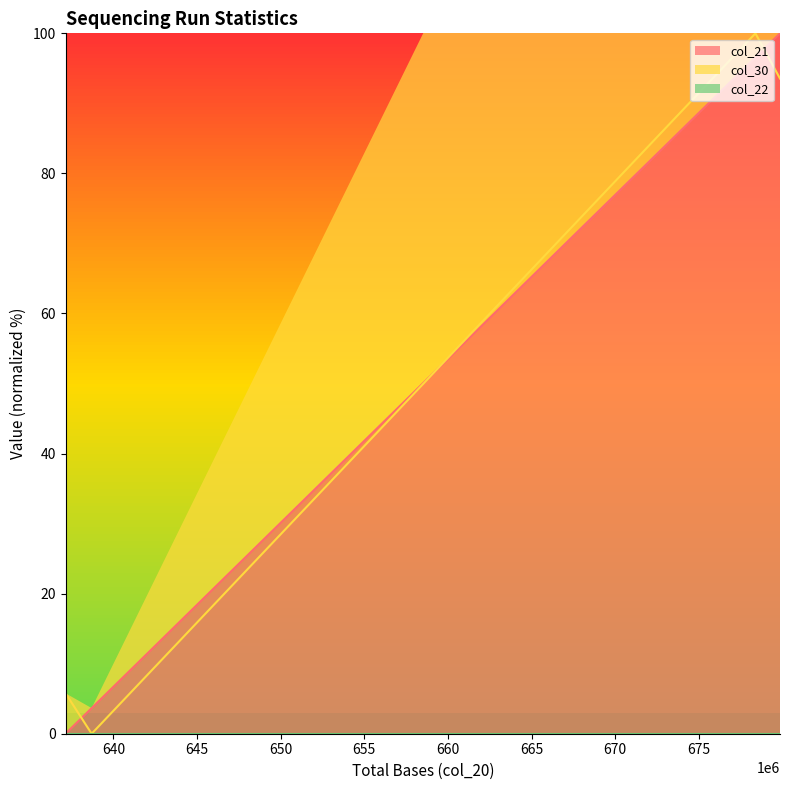

Is the value of col_30 (line) at 645 greater than the value of col_22 (line) at 645?

Yes